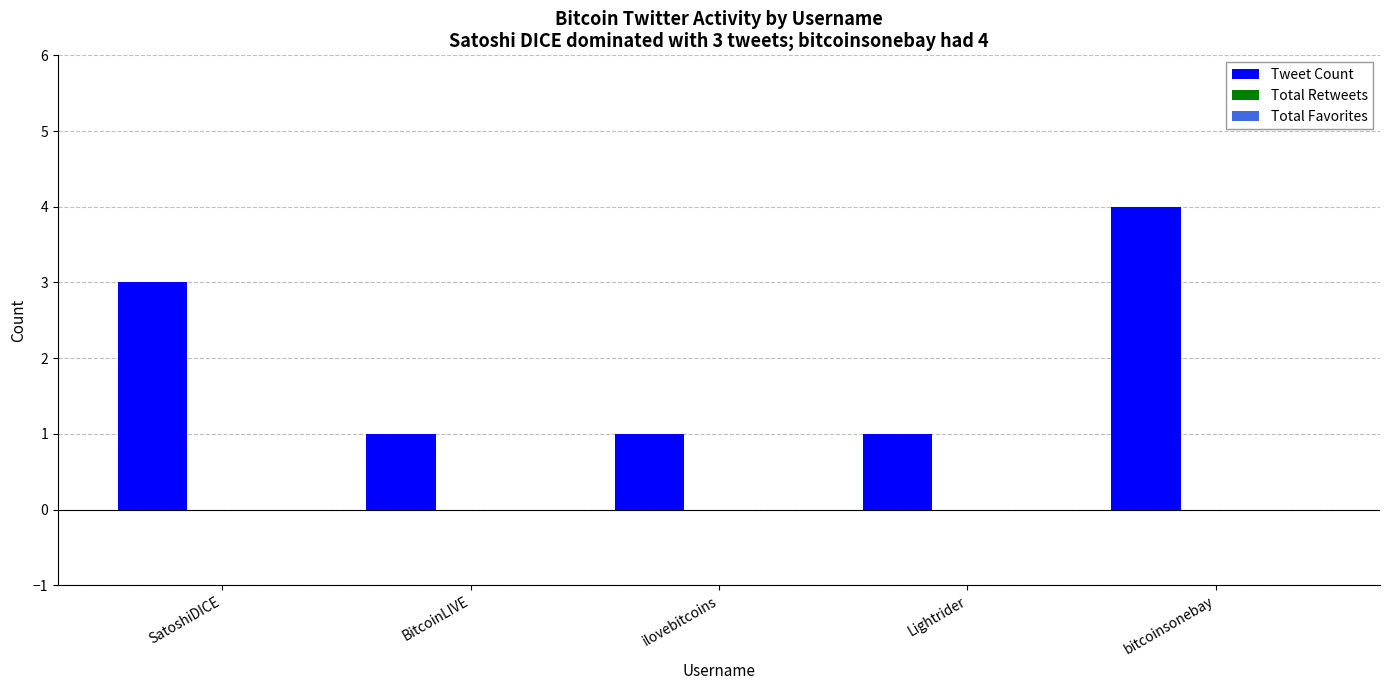

Count the number of categories in the chart.

5